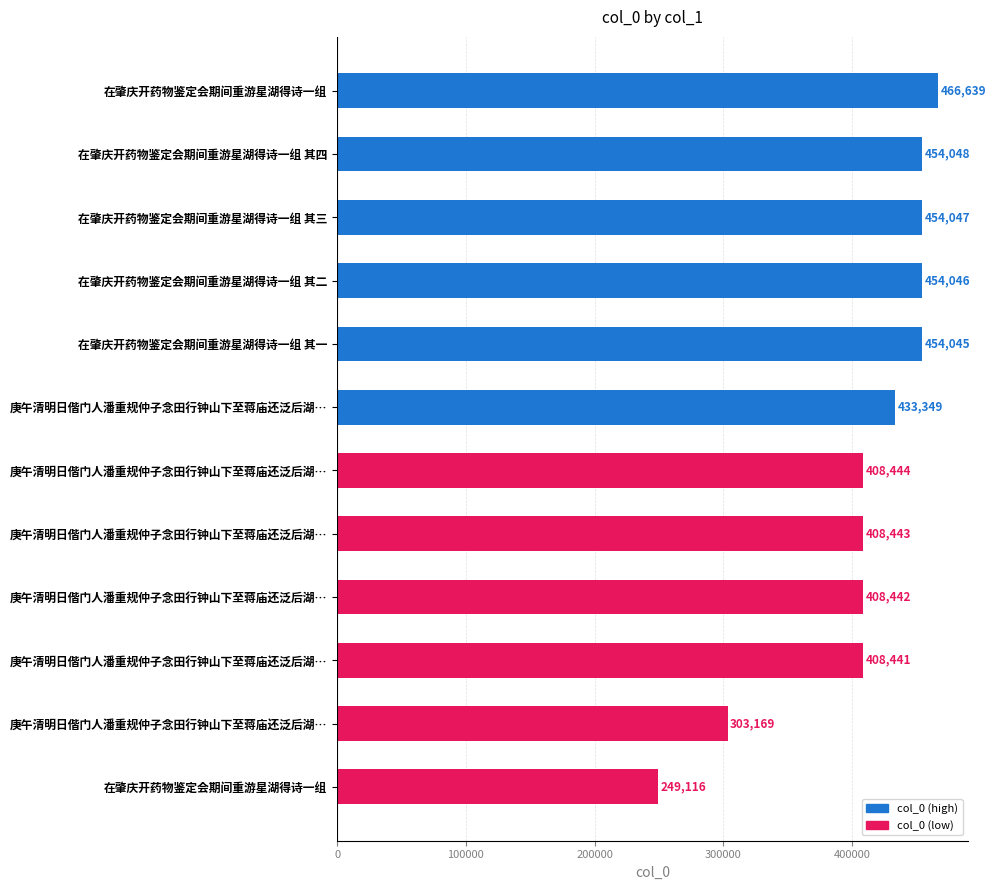

How many bars are there in total?

12